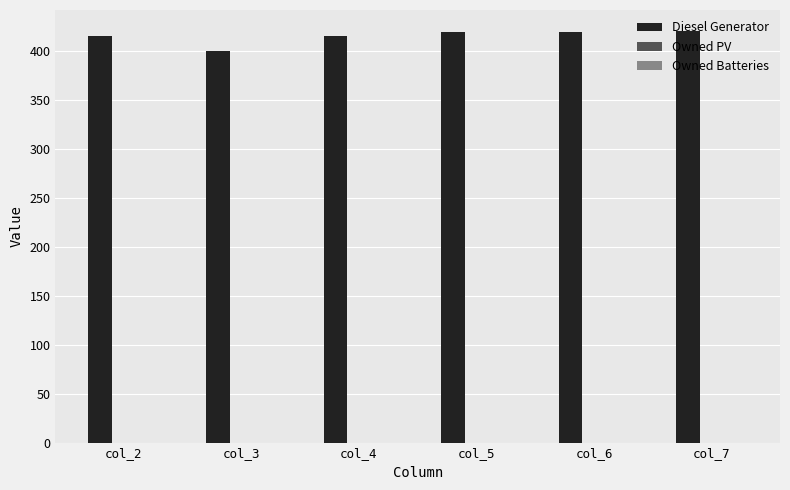

What is the sum of all values?

2491